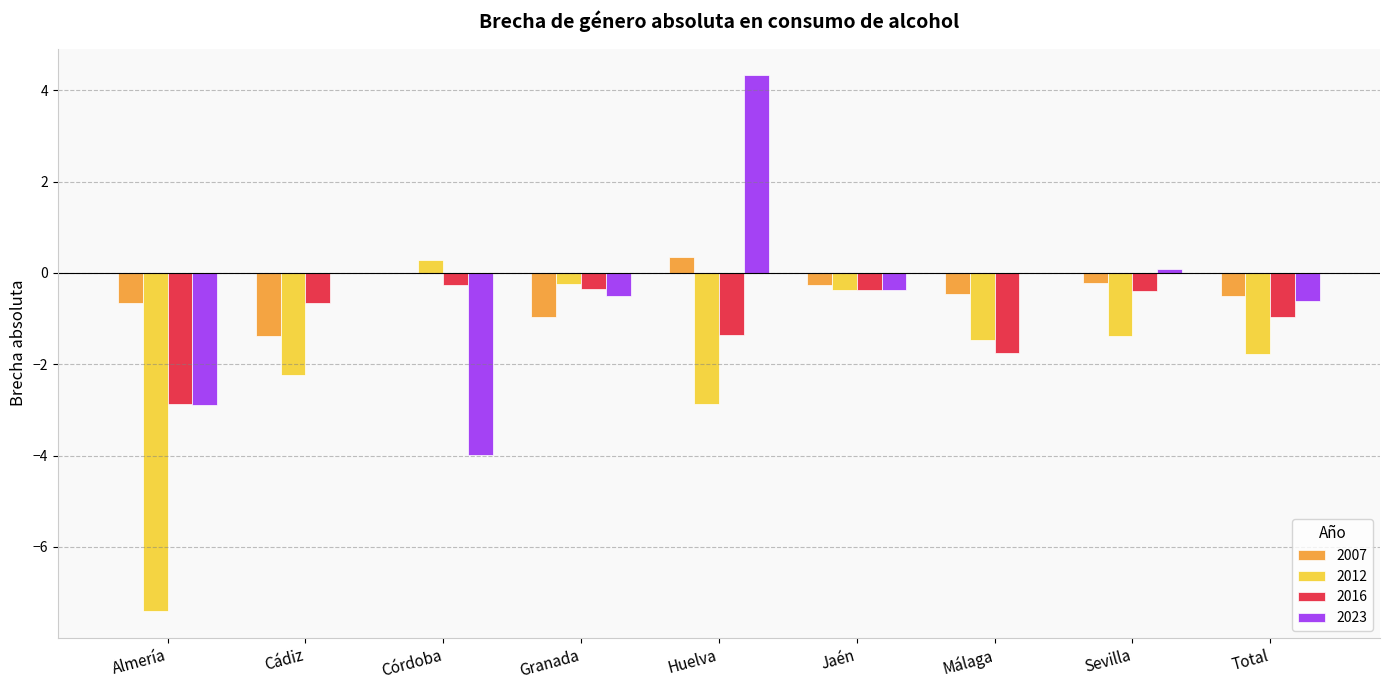

Count the number of categories in the chart.

9